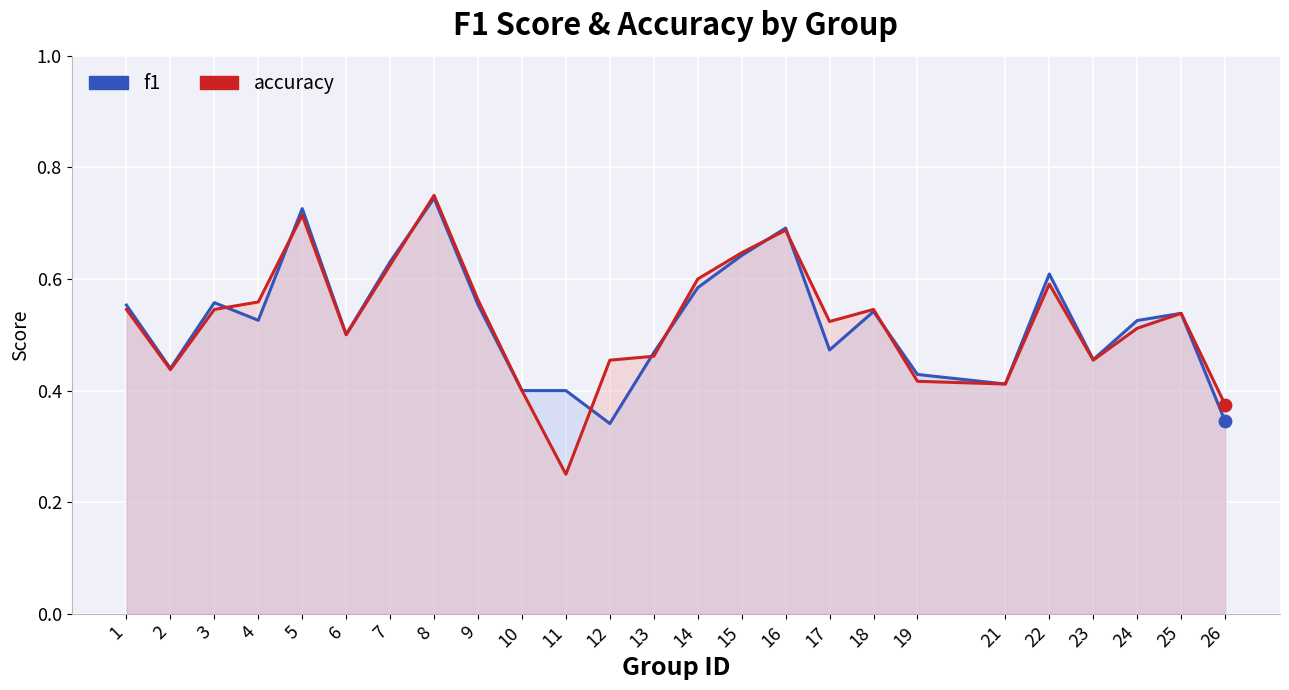

Which series contains the highest Y value?

accuracy